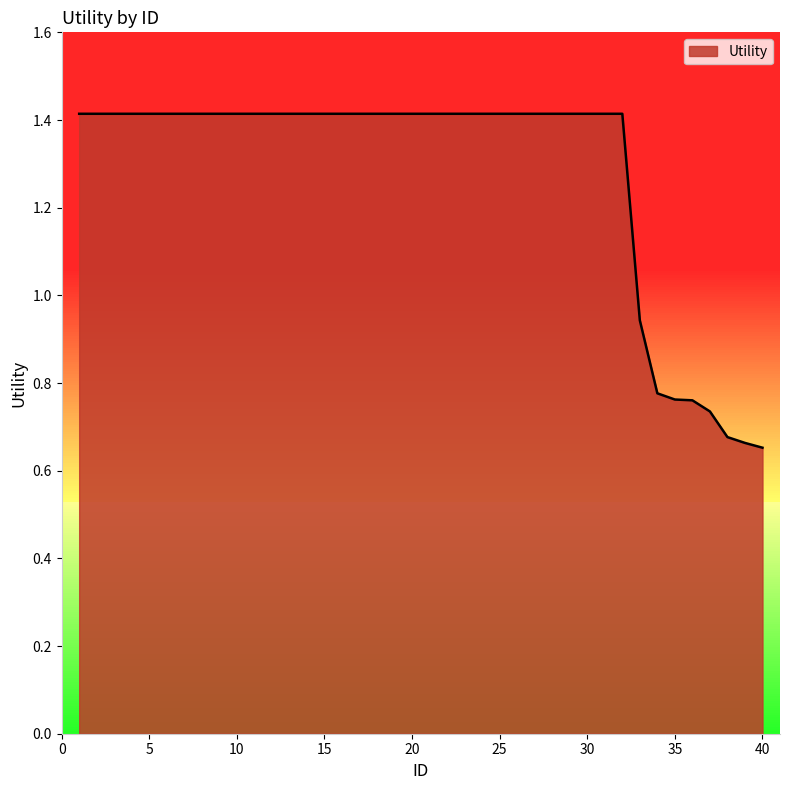

What is the maximum value shown in the chart?

1.4